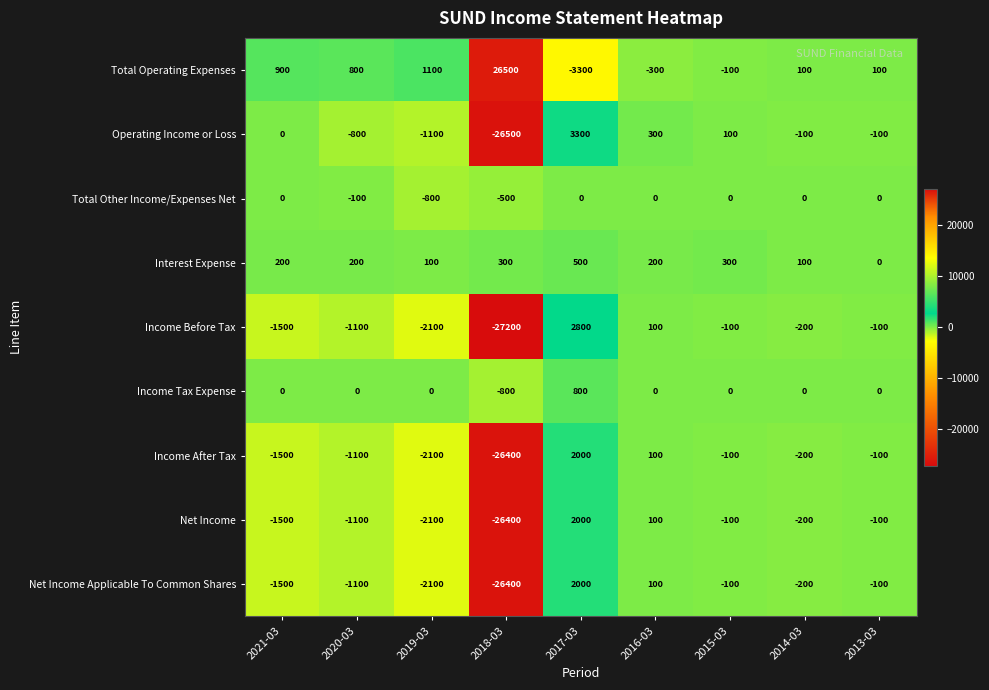

True or false: Income Before Tax has a value of 100 at 2016-03.

True